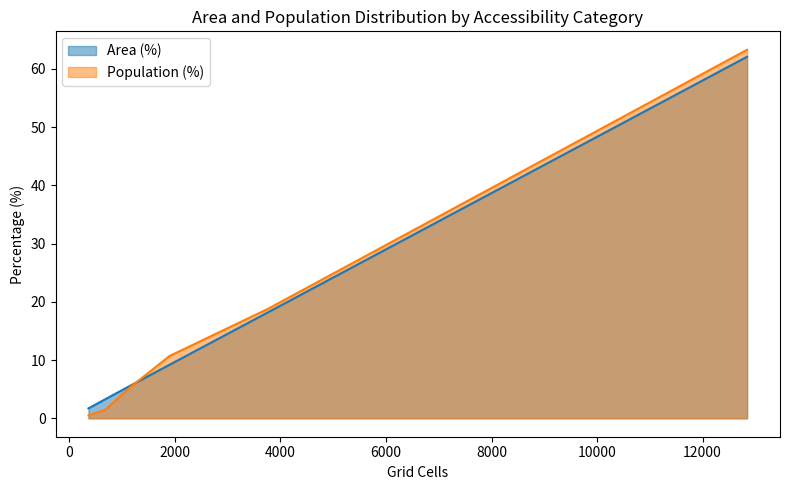

Which series has the widest spread of values?

Population (%)